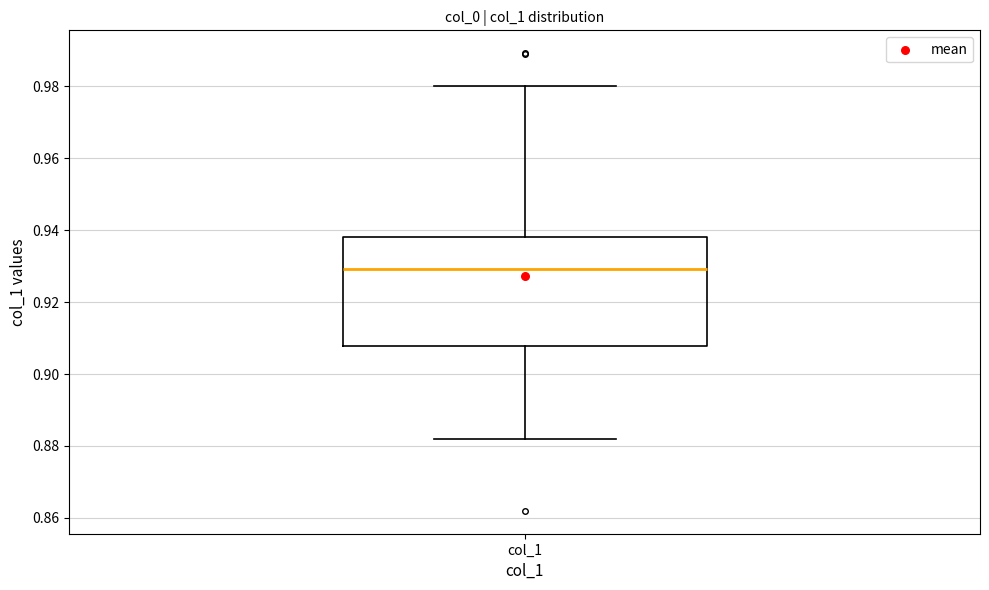

Where is the lower edge of the box for col_1 on the y-axis? The values are not printed on the chart, so give them approximately, as read against the axis.

0.908